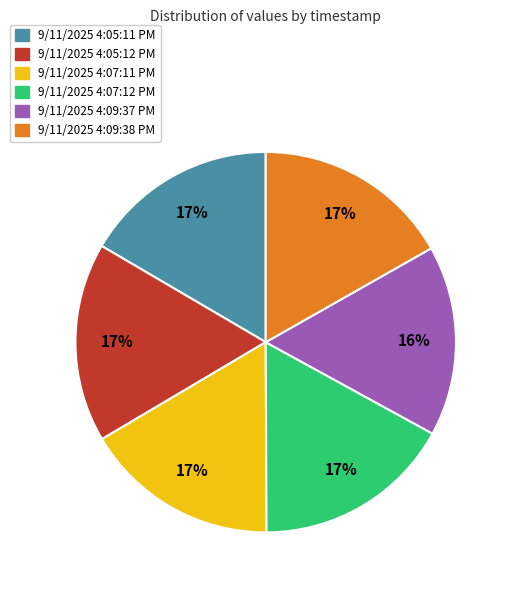

Do 9/11/2025 4:07:12 PM and 9/11/2025 4:05:11 PM together represent more than half of the pie?

No